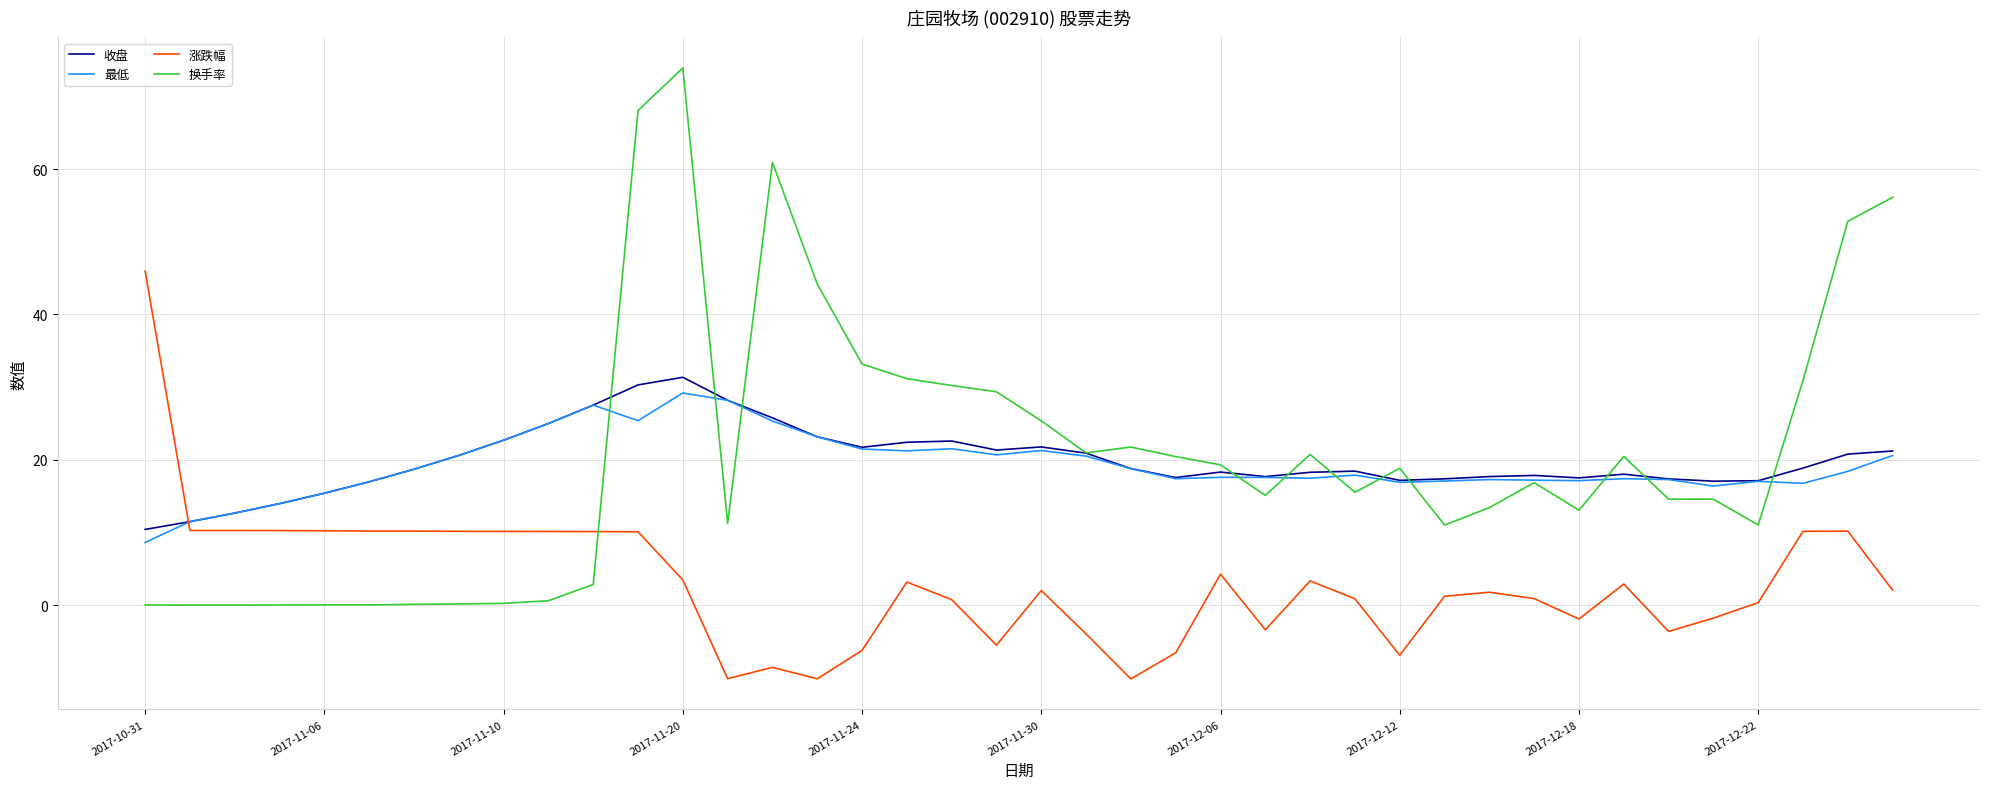

Does the chart display data point markers on the line(s)?

No